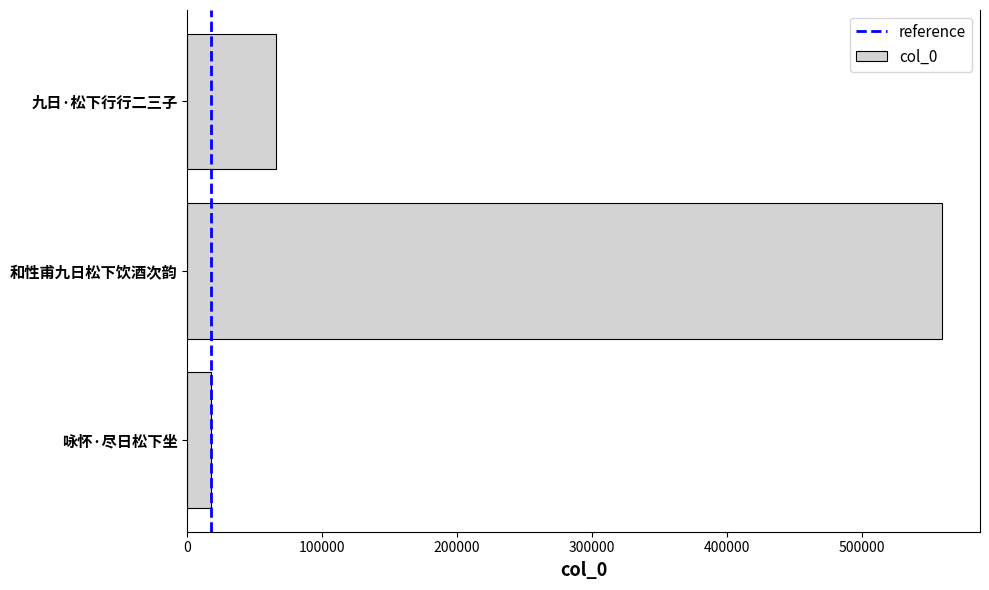

What value does the data have at 和性甫九日松下饮酒次韵, to the nearest 50?

559700